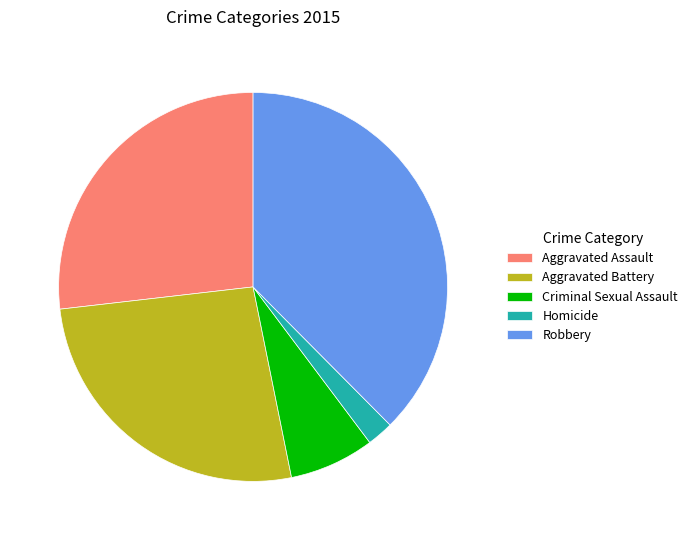

Approximately how many times larger is the value at Aggravated Assault compared to Homicide?

12.2